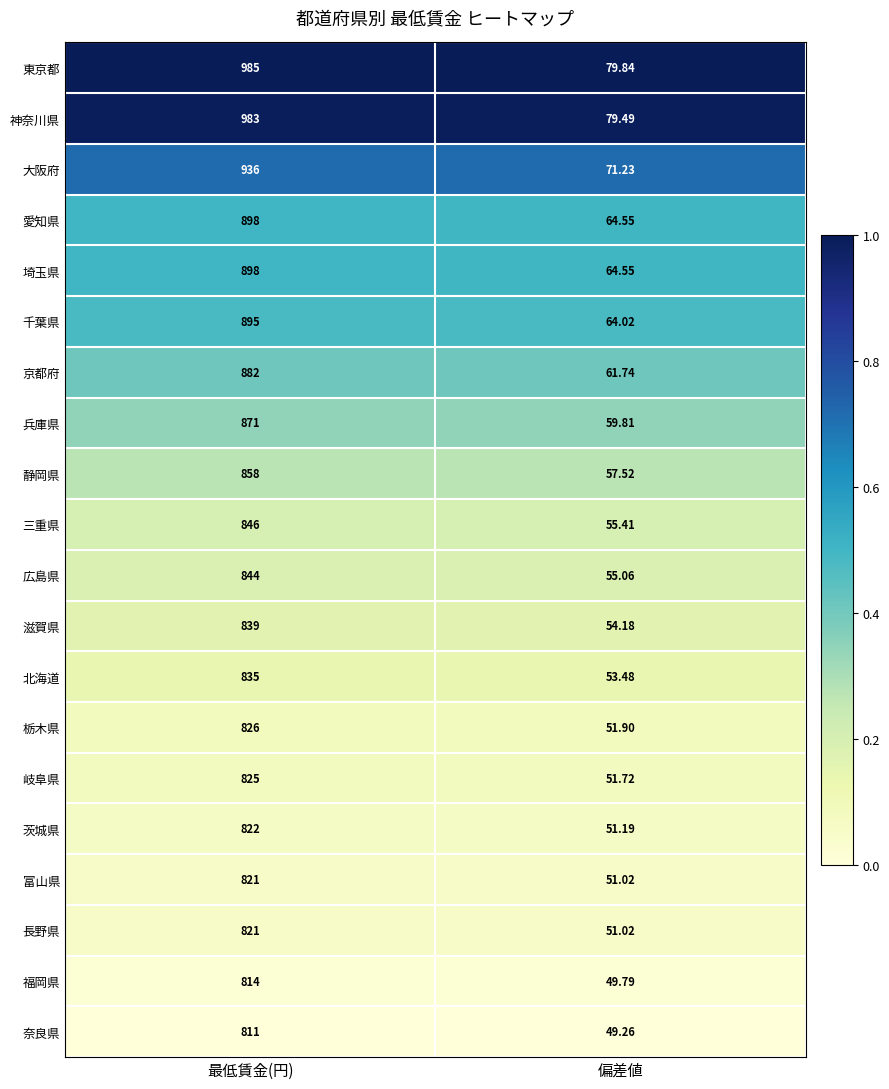

At which category is the sum across all series the highest?

最低賃金(円)